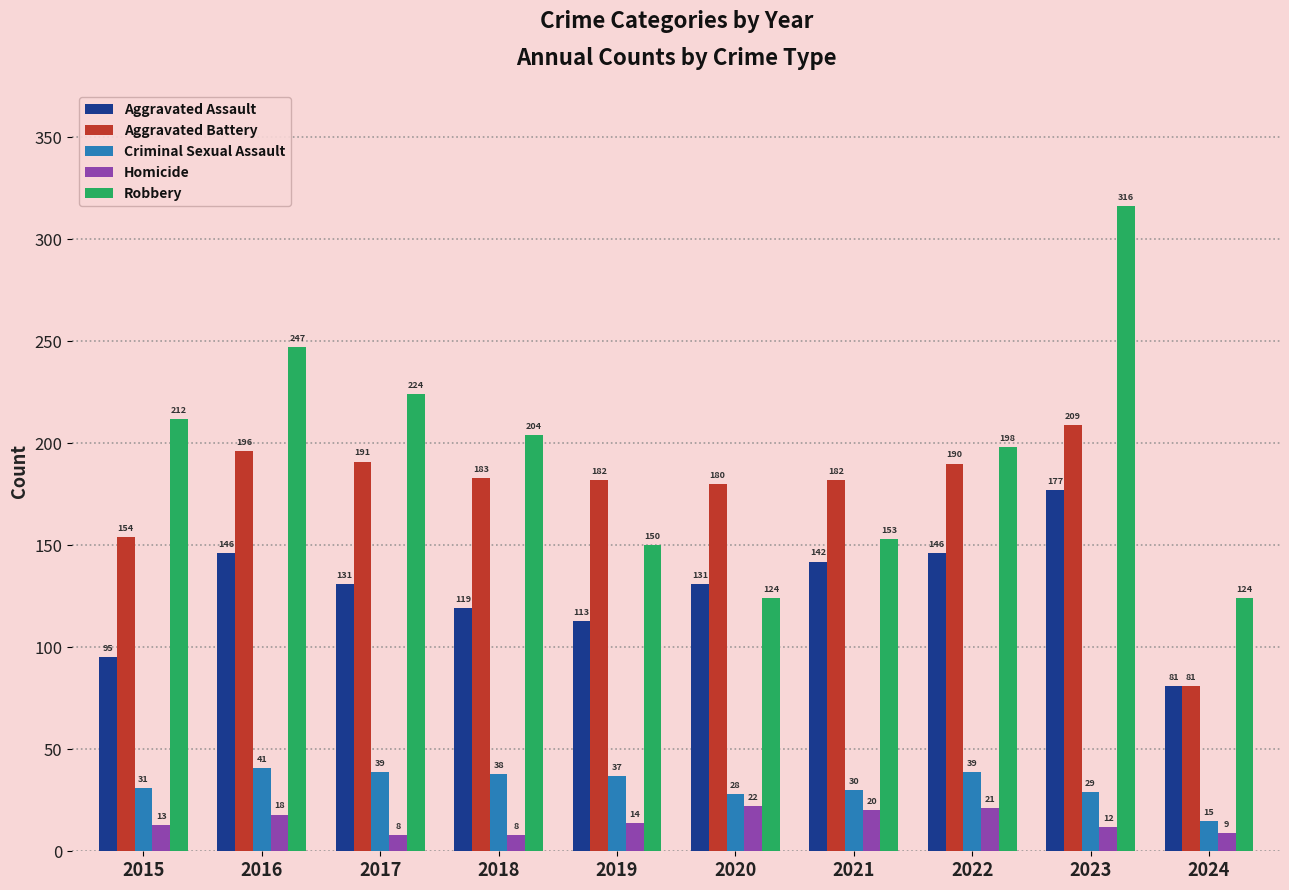

What is the spread (max minus min) of values at 2023?

304